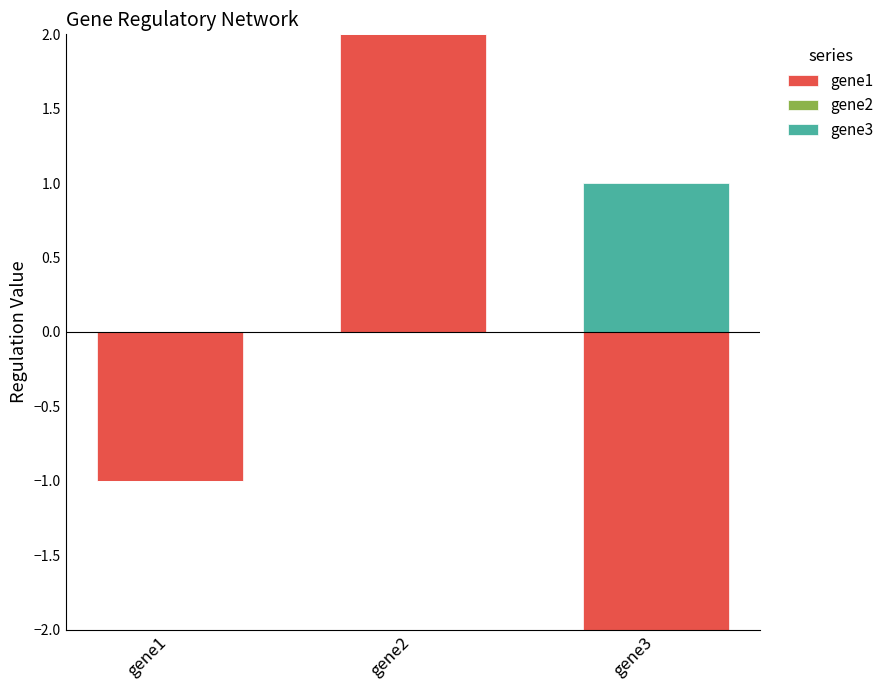

How many values in gene3 are above zero?

1